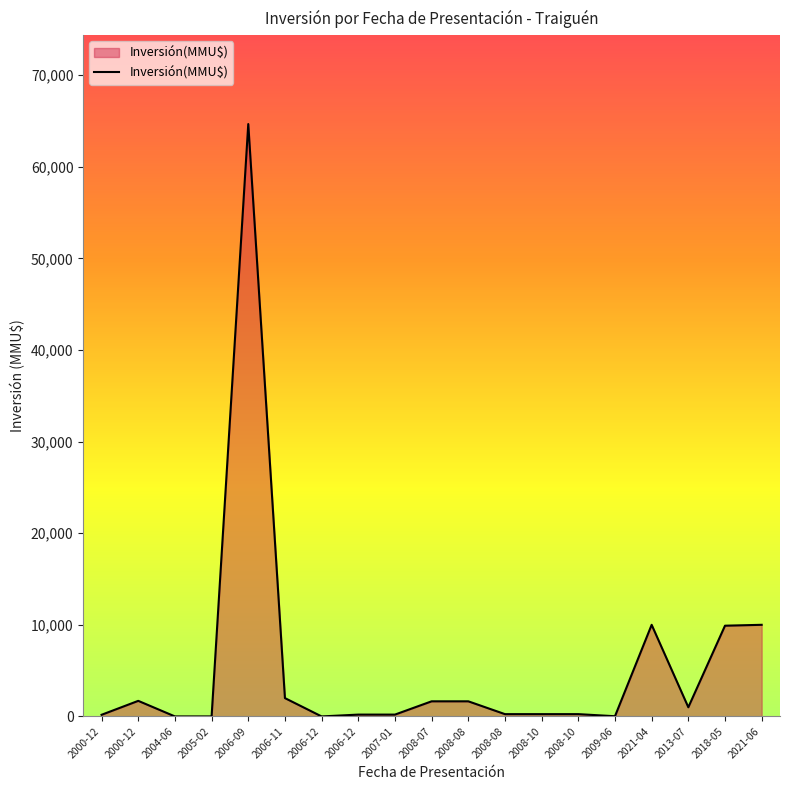

What is the value of the 15th point from the left?

22